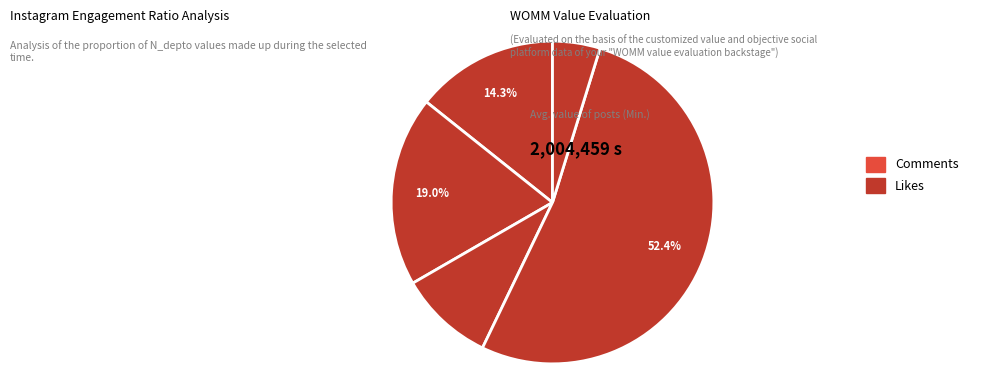

How many slices are in this pie chart?

5